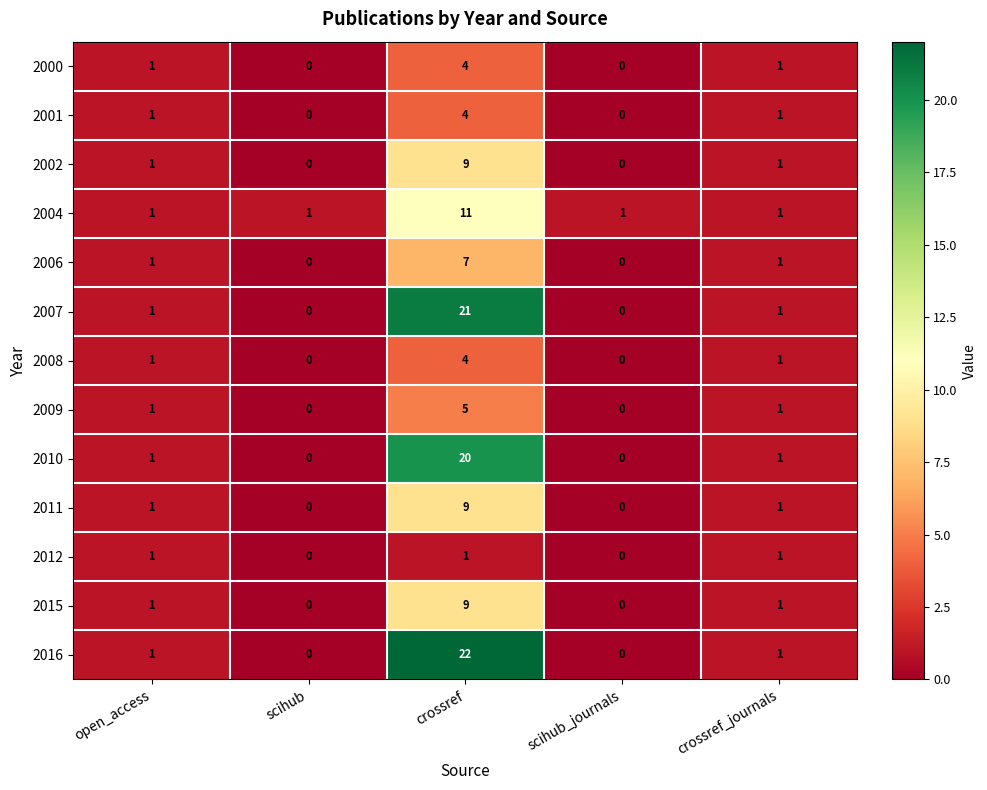

Which series has the widest spread of values?

2016